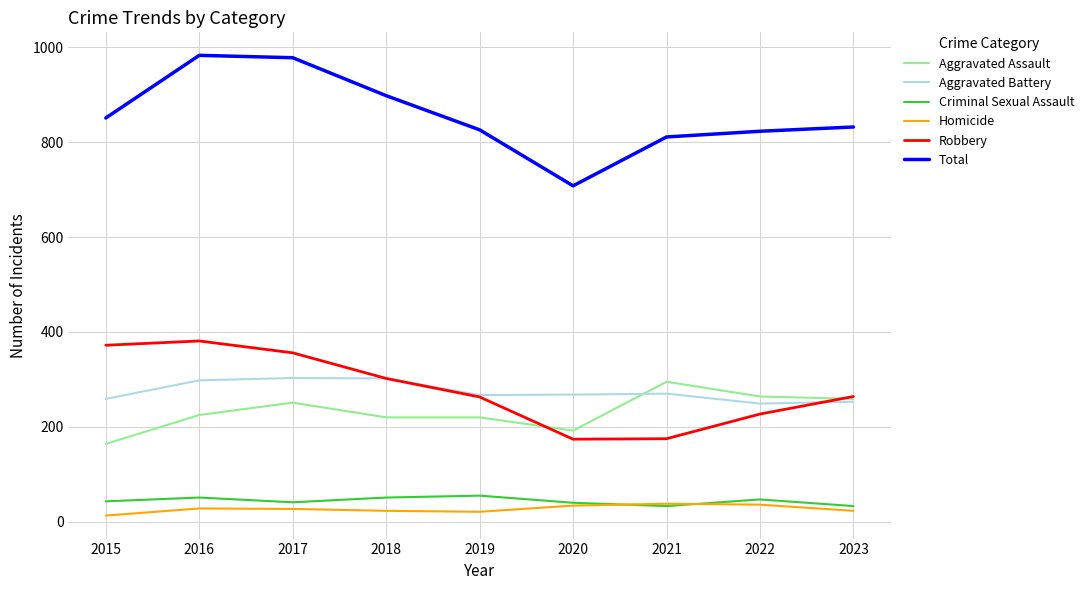

What is the maximum value shown in the chart?

983